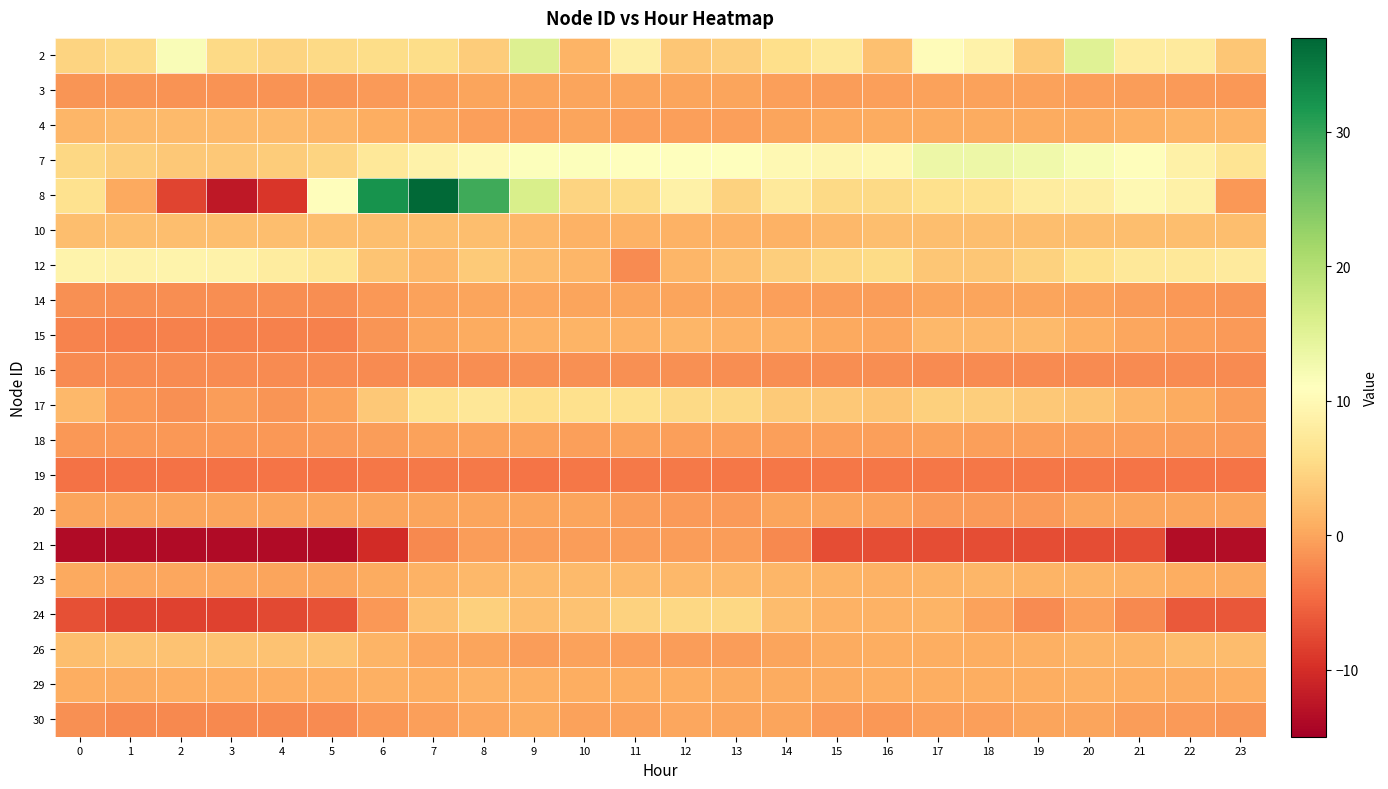

Reading left to right, extract all data points from this chart.

2: 0=4.6	1=5.3	2=11.8	3=5.1	4=4.5	5=5.3	6=5.7	7=5.5	8=3.8	9=15.5	10=1.4	11=8.4	12=3.1	13=3.9	14=5.8	15=7.3	16=2.5	17=10.5	18=8.9	19=3.5	20=15.1	21=7.8	22=7.7	23=3.3
3: 0=-1.2	1=-1.3	2=-1.4	3=-1.4	4=-1.5	5=-1.3	6=-1.0	7=-0.4	8=-0.1	9=-0.0	10=-0.2	11=-0.1	12=-0.2	13=-0.2	14=-0.4	15=-0.6	16=-0.5	17=-0.2	18=-0.3	19=-0.3	20=-0.5	21=-0.7	22=-0.9	23=-1.1
4: 0=1.6	1=2.0	2=2.0	3=2.0	4=2.0	5=1.6	6=0.7	7=0.1	8=-0.5	9=-0.5	10=-0.0	11=-0.6	12=-0.6	13=-0.4	14=-0.1	15=0.3	16=0.5	17=0.5	18=0.5	19=0.5	20=0.5	21=0.9	22=1.5	23=1.5
7: 0=5.1	1=3.9	2=3.4	3=3.3	4=3.7	5=4.7	6=7.2	7=8.8	8=10.2	9=11.2	10=11.3	11=11.1	12=11.1	13=11.0	14=10.0	15=9.5	16=9.8	17=13.3	18=13.3	19=12.9	20=11.9	21=10.6	22=8.6	23=6.6
8: 0=6.3	1=0.4	2=-8.0	3=-12.2	4=-9.2	5=10.6	6=32.2	7=36.6	8=29.2	9=16.2	10=4.6	11=5.5	12=8.7	13=4.3	14=7.4	15=5.3	16=5.2	17=6.1	18=6.3	19=7.8	20=8.3	21=9.8	22=8.6	23=-1.0
10: 0=2.4	1=2.4	2=2.4	3=2.4	4=2.4	5=2.4	6=2.4	7=2.3	8=2.3	9=1.7	10=1.2	11=1.2	12=1.2	13=1.2	14=1.2	15=1.8	16=2.3	17=2.3	18=2.3	19=2.3	20=2.3	21=2.3	22=2.4	23=2.4
12: 0=9.1	1=8.9	2=9.2	3=8.9	4=7.9	5=6.9	6=3.0	7=1.8	8=3.6	9=2.2	10=1.5	11=-2.0	12=1.5	13=2.5	14=3.9	15=5.1	16=5.4	17=3.2	18=3.1	19=4.3	20=6.0	21=7.3	22=7.3	23=7.7
14: 0=-1.8	1=-1.9	2=-1.9	3=-2.0	4=-1.9	5=-1.8	6=-1.1	7=-0.3	8=0.0	9=0.2	10=0.0	11=-0.1	12=-0.1	13=-0.1	14=-0.4	15=-0.7	16=-0.7	17=-0.1	18=-0.1	19=-0.1	20=-0.3	21=-0.7	22=-1.0	23=-1.3
15: 0=-2.6	1=-3.1	2=-2.9	3=-3.0	4=-3.0	5=-2.9	6=-1.3	7=-0.1	8=0.5	9=1.1	10=1.3	11=1.2	12=1.5	13=1.1	14=1.1	15=0.2	16=0.1	17=1.7	18=1.8	19=1.9	20=1.0	21=0.1	22=-0.5	23=-0.9
16: 0=-2.2	1=-2.2	2=-2.2	3=-2.2	4=-2.2	5=-2.2	6=-2.1	7=-1.9	8=-1.9	9=-1.7	10=-1.8	11=-1.7	12=-1.8	13=-1.9	14=-1.9	15=-1.9	16=-2.0	17=-2.0	18=-2.0	19=-2.0	20=-2.0	21=-2.1	22=-2.2	23=-2.2
17: 0=1.8	1=-1.1	2=-1.8	3=-0.8	4=-1.3	5=-0.2	6=3.5	7=6.3	8=7.1	9=5.9	10=6.0	11=6.0	12=5.2	13=5.1	14=3.6	15=3.4	16=3.0	17=4.2	18=3.9	19=3.3	20=2.9	21=1.6	22=0.5	23=-0.8
18: 0=-1.0	1=-1.0	2=-1.1	3=-1.0	4=-1.0	5=-0.9	6=-0.6	7=-0.3	8=-0.3	9=-0.3	10=-0.5	11=-0.3	12=-0.4	13=-0.4	14=-0.5	15=-0.5	16=-0.4	17=-0.3	18=-0.4	19=-0.5	20=-0.4	21=-0.5	22=-0.7	23=-0.8
19: 0=-4.1	1=-4.1	2=-4.1	3=-4.1	4=-3.9	5=-4.1	6=-3.7	7=-3.6	8=-3.6	9=-4.0	10=-3.7	11=-3.6	12=-3.6	13=-3.8	14=-3.7	15=-3.7	16=-3.8	17=-3.8	18=-3.8	19=-3.7	20=-3.7	21=-4.0	22=-4.0	23=-4.0
20: 0=-0.1	1=-0.1	2=-0.1	3=-0.1	4=-0.1	5=-0.1	6=-0.1	7=-0.1	8=-0.1	9=-0.1	10=-0.1	11=-0.7	12=-0.8	13=-0.8	14=-0.1	15=-0.1	16=-0.3	17=-0.9	18=-0.9	19=-0.9	20=-0.2	21=-0.2	22=-0.2	23=-0.2
21: 0=-13.7	1=-13.7	2=-13.7	3=-13.7	4=-13.7	5=-13.7	6=-10.3	7=-2.2	8=-0.6	9=-0.6	10=-0.6	11=-0.6	12=-0.6	13=-0.6	14=-2.3	15=-7.2	16=-7.2	17=-7.2	18=-7.2	19=-7.2	20=-7.2	21=-7.2	22=-13.5	23=-13.5
23: 0=0.3	1=0.2	2=0.1	3=0.1	4=-0.1	5=0.0	6=0.6	7=1.2	8=1.7	9=2.0	10=1.9	11=1.9	12=1.9	13=1.8	14=1.6	15=1.3	16=1.2	17=1.4	18=1.5	19=1.4	20=1.3	21=1.1	22=0.8	23=0.5
24: 0=-7.0	1=-8.0	2=-8.2	3=-8.1	4=-7.7	5=-6.7	6=-1.0	7=2.5	8=4.2	9=2.4	10=2.9	11=4.4	12=5.0	13=5.0	14=2.3	15=1.2	16=1.2	17=1.4	18=-0.3	19=-2.1	20=-0.6	21=-2.3	22=-6.1	23=-6.4
26: 0=2.3	1=2.8	2=2.8	3=2.8	4=2.8	5=2.8	6=1.4	7=0.2	8=-0.0	9=-0.7	10=-0.2	11=-0.6	12=-0.7	13=-0.7	14=-0.0	15=0.5	16=0.7	17=0.7	18=0.7	19=0.9	20=1.4	21=1.4	22=2.1	23=2.1
29: 0=0.7	1=0.5	2=0.7	3=0.7	4=0.7	5=0.7	6=0.9	7=0.8	8=1.1	9=0.9	10=0.7	11=0.7	12=0.8	13=0.6	14=0.6	15=0.6	16=0.8	17=0.8	18=0.7	19=0.8	20=0.9	21=0.7	22=0.5	23=0.7
30: 0=-1.7	1=-2.2	2=-2.3	3=-2.3	4=-2.3	5=-2.2	6=-1.1	7=-0.5	8=0.2	9=0.6	10=-0.3	11=-0.2	12=0.1	13=0.0	14=-0.1	15=-0.8	16=-1.1	17=-0.4	18=-0.4	19=-0.2	20=-0.1	21=-0.6	22=-1.0	23=-1.2